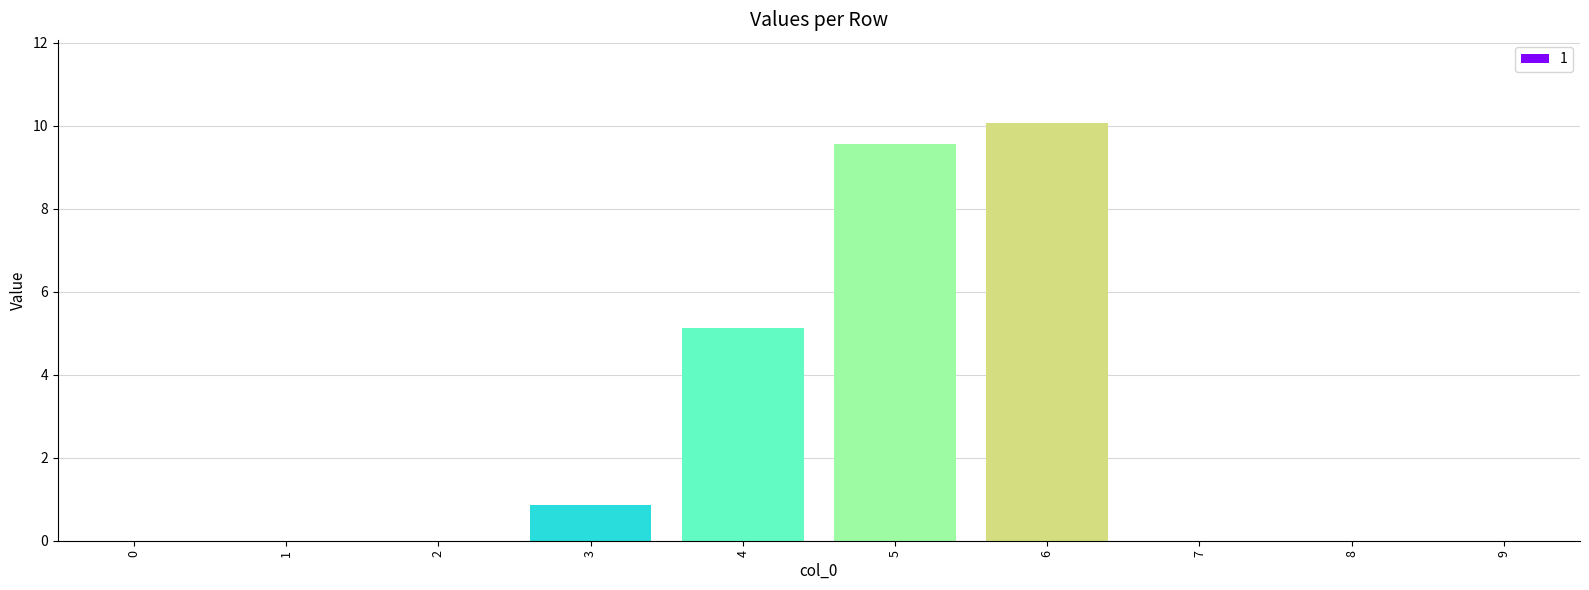

Which has a higher value, 3 or 5?

5